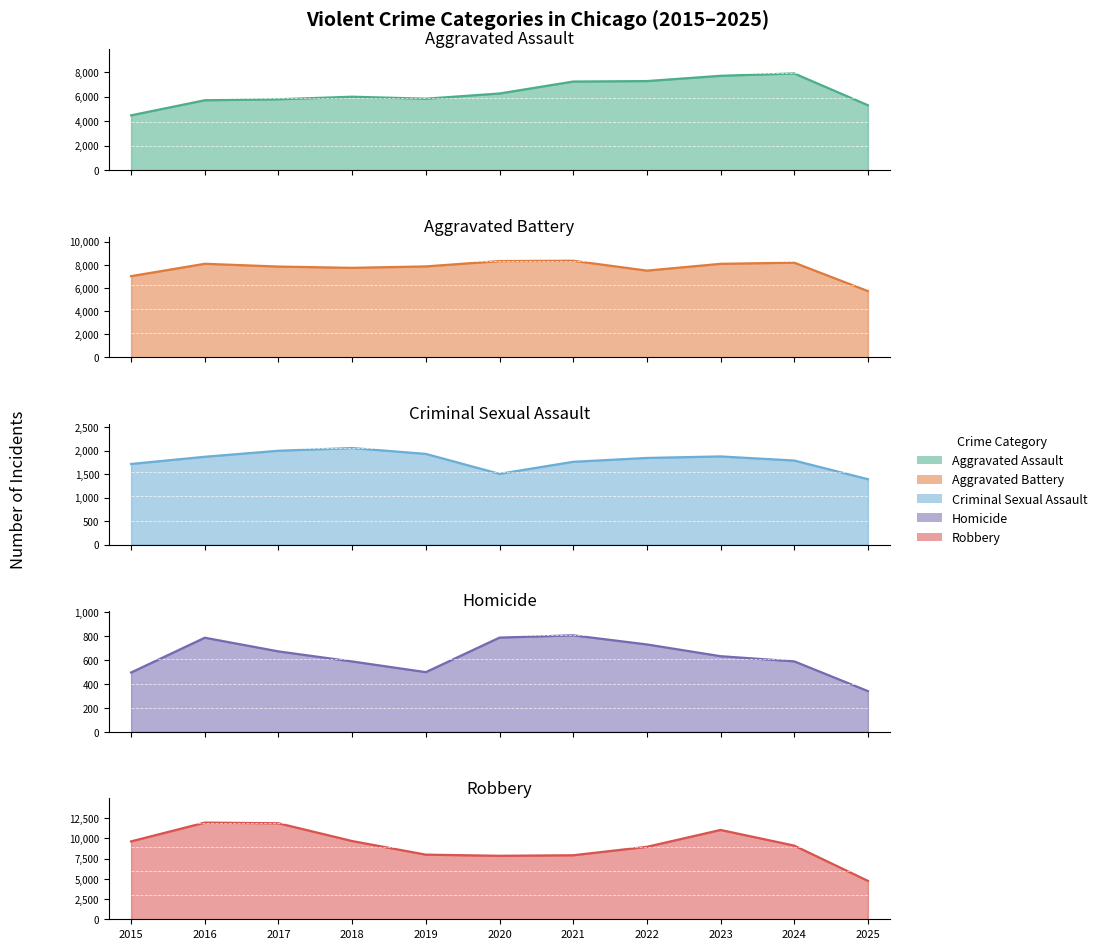

What are all the series names shown in the legend?

Aggravated Assault, Aggravated Battery, Criminal Sexual Assault, Homicide, Robbery